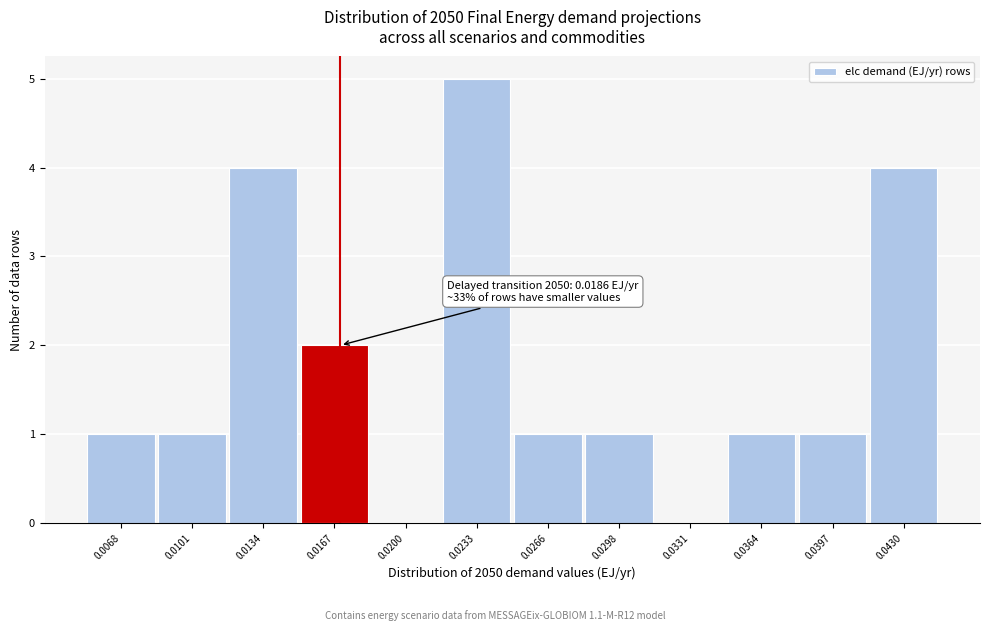

Reading right to left, what are all the values shown in this chart?

0.0430=4	0.0397=1	0.0364=1	0.0331=0	0.0298=1	0.0266=1	0.0233=5	0.0200=0	0.0167=2	0.0134=4	0.0101=1	0.0068=1